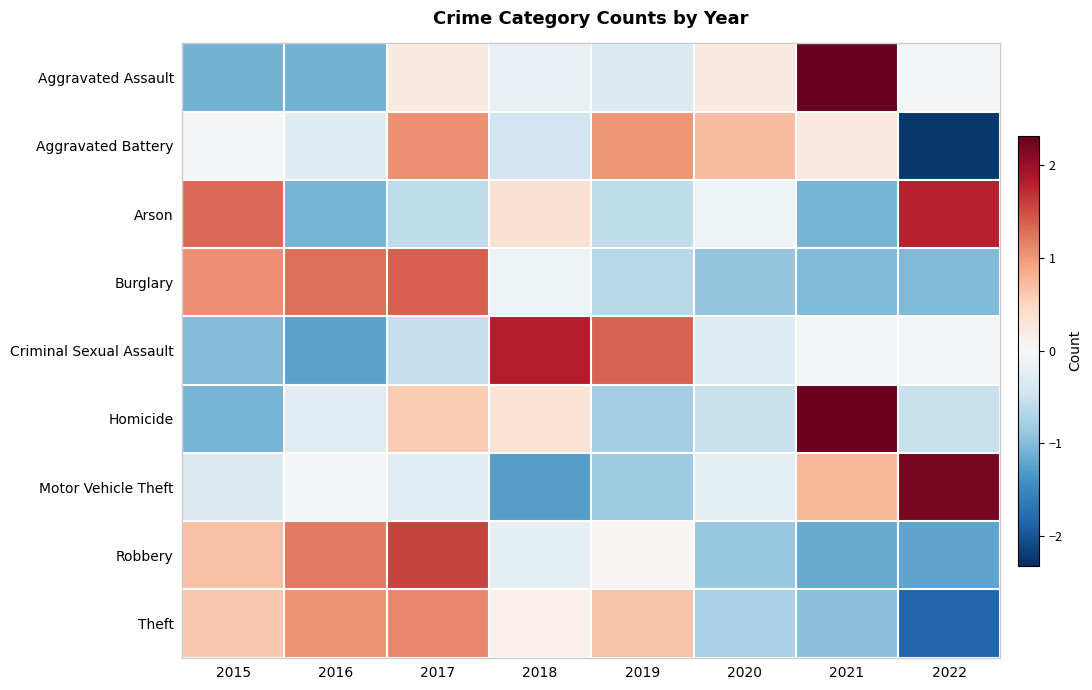

Reading right to left, what are all the values shown in this chart?

Aggravated Assault: 2022=-0.0	2021=2.3	2020=0.2	2019=-0.3	2018=-0.2	2017=0.2	2016=-1.1	2015=-1.1
Aggravated Battery: 2022=-2.2	2021=0.2	2020=0.7	2019=1.0	2018=-0.5	2017=1.1	2016=-0.3	2015=-0.1
Arson: 2022=1.8	2021=-1.1	2020=-0.1	2019=-0.6	2018=0.4	2017=-0.6	2016=-1.1	2015=1.3
Burglary: 2022=-1.0	2021=-1.0	2020=-0.9	2019=-0.6	2018=-0.1	2017=1.4	2016=1.3	2015=1.1
Criminal Sexual Assault: 2022=-0.1	2021=-0.1	2020=-0.3	2019=1.3	2018=1.8	2017=-0.5	2016=-1.2	2015=-1.0
Homicide: 2022=-0.5	2021=2.3	2020=-0.5	2019=-0.8	2018=0.3	2017=0.6	2016=-0.2	2015=-1.1
Motor Vehicle Theft: 2022=2.2	2021=0.8	2020=-0.2	2019=-0.8	2018=-1.3	2017=-0.3	2016=-0.0	2015=-0.3
Robbery: 2022=-1.2	2021=-1.2	2020=-0.9	2019=0.0	2018=-0.2	2017=1.6	2016=1.2	2015=0.7
Theft: 2022=-1.8	2021=-1.0	2020=-0.7	2019=0.7	2018=0.1	2017=1.1	2016=1.0	2015=0.6